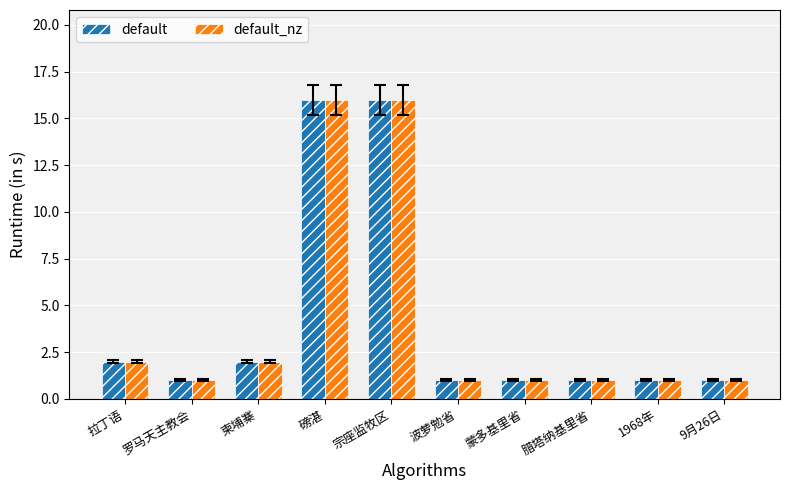

The value of default at 蒙多基里省 is 1. True or false?

True